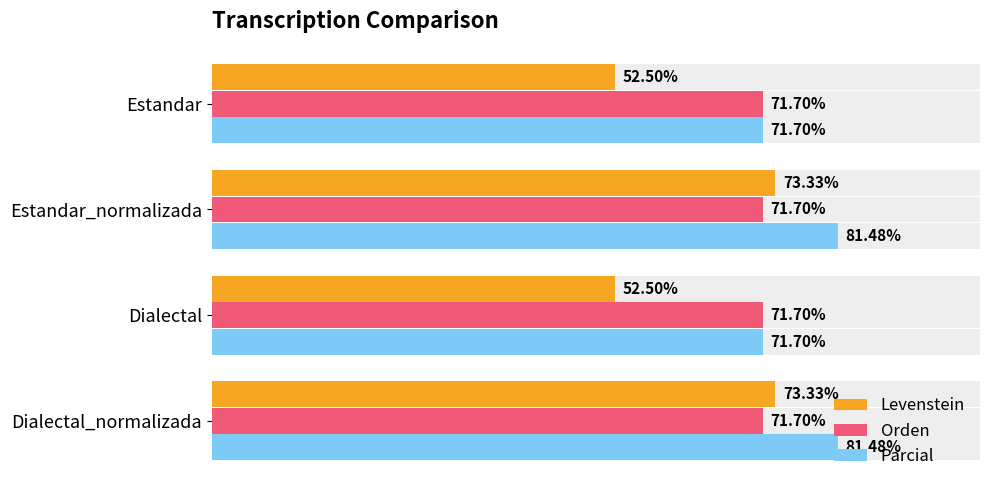

Does the chart contain stacked bars?

No